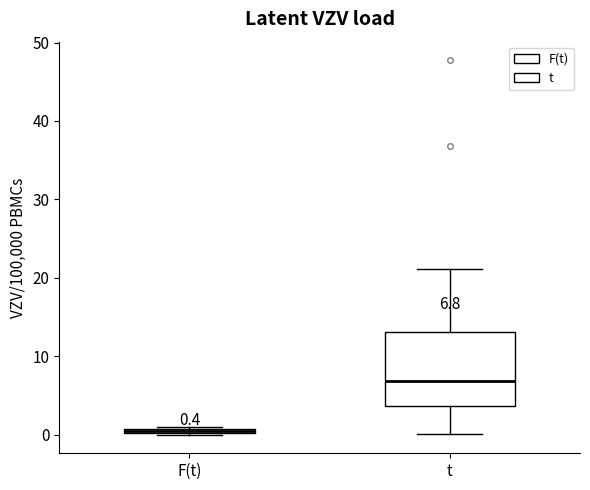

Which box is the tallest, from its lower edge to its upper edge?

t